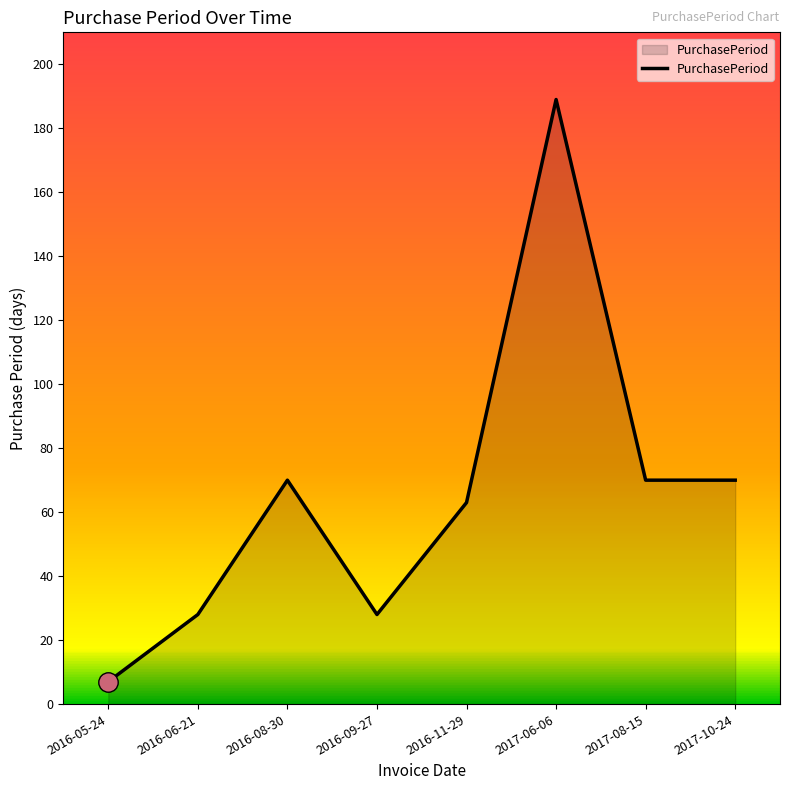

How many lines are shown in the chart?

1